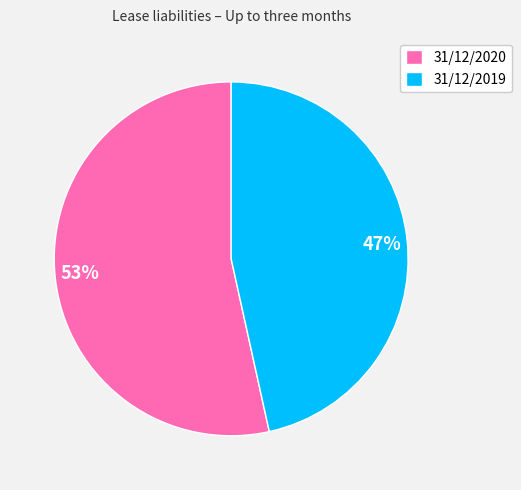

What percentage is the 31/12/2020 slice, to the nearest percent?

53%